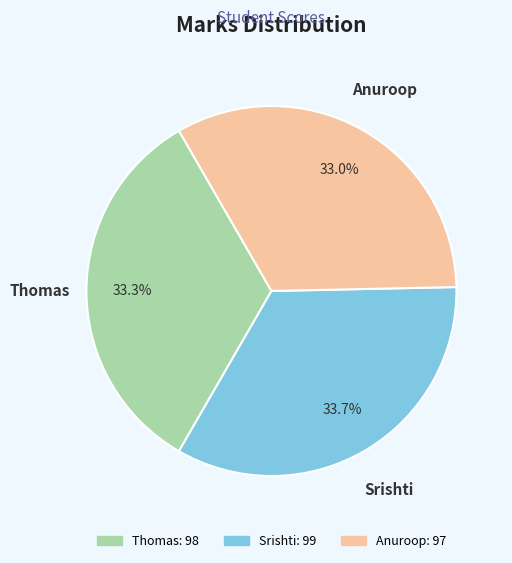

How many segments does this pie chart have?

3